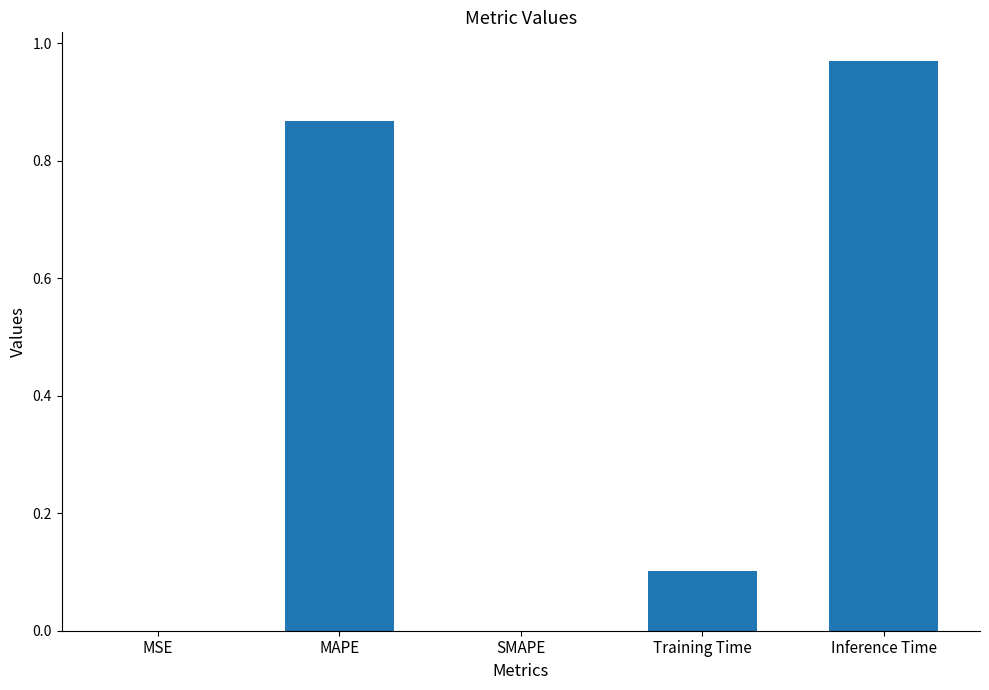

The chart shows a value of 1.4 at Inference Time. True or false?

False